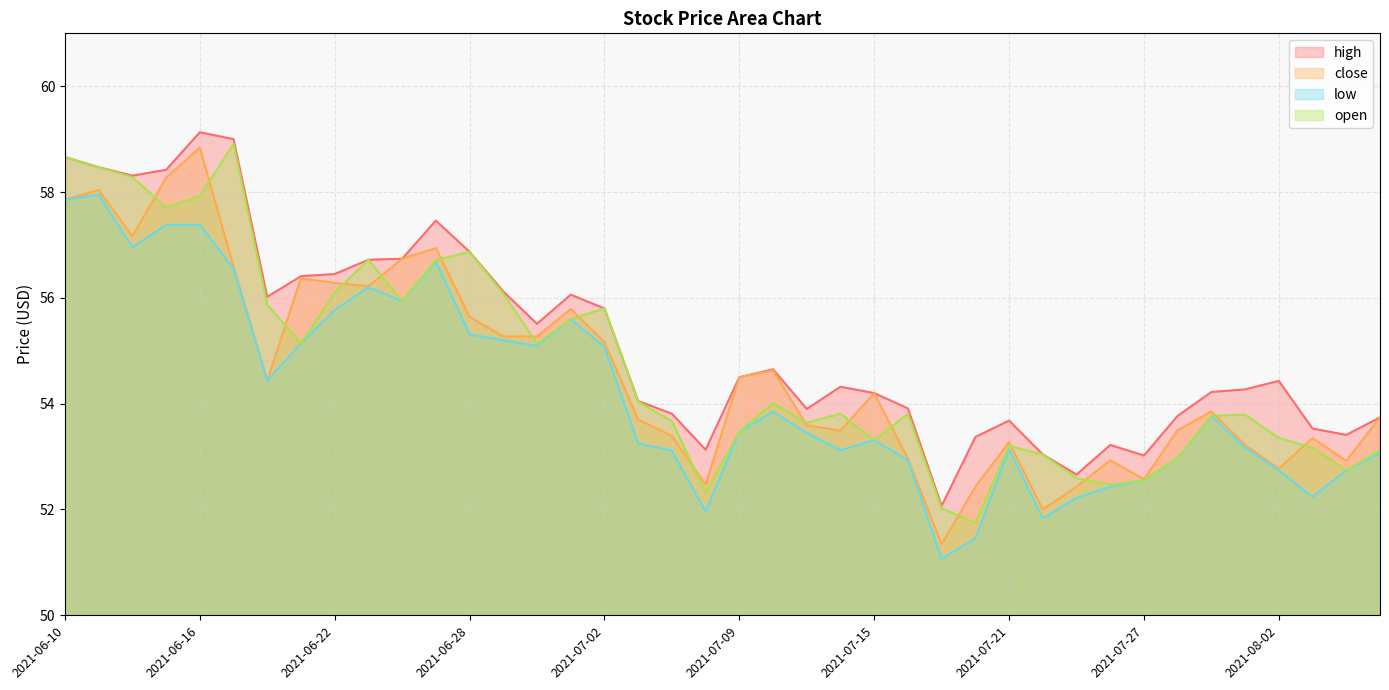

How many interior local valleys does the open series have?

10